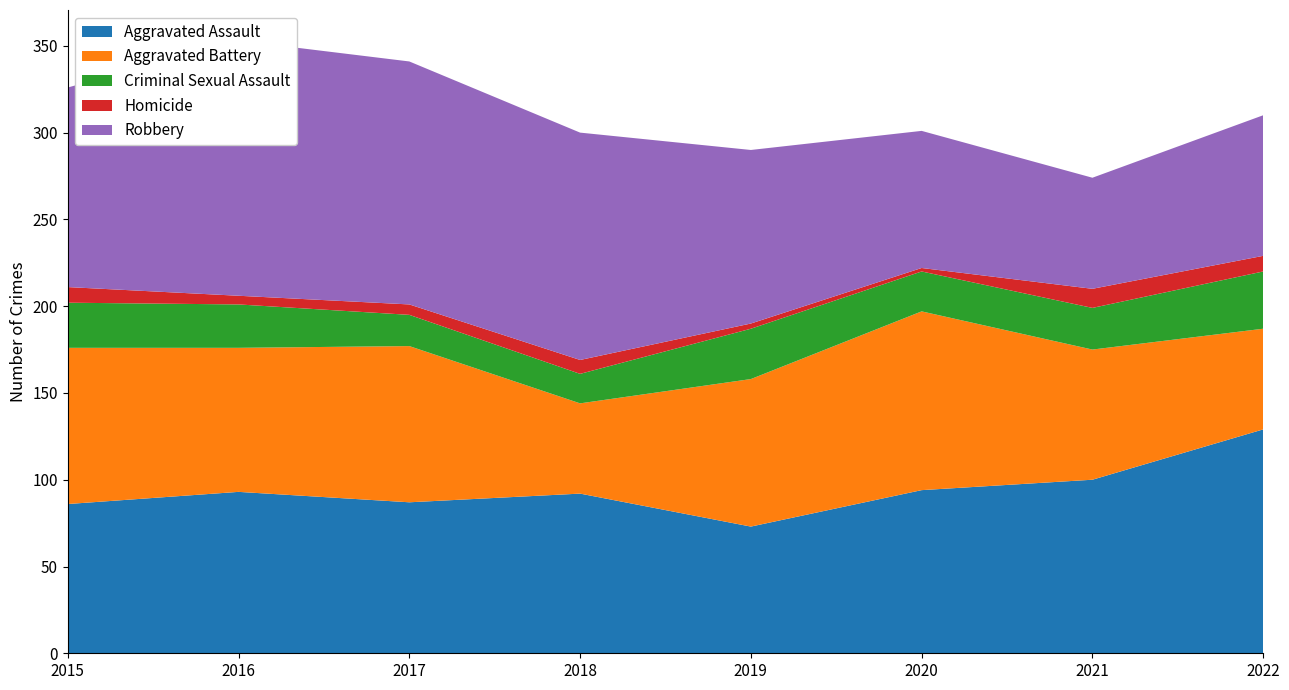

Reading left to right, what are all the values shown in this chart?

Aggravated Assault: 86	93	87	92	73	94	100	129
Aggravated Battery: 90	83	90	52	85	103	75	58
Criminal Sexual Assault: 26	25	18	17	29	23	24	33
Homicide: 9	5	6	8	3	2	11	9
Robbery: 115	147	140	131	100	79	64	81